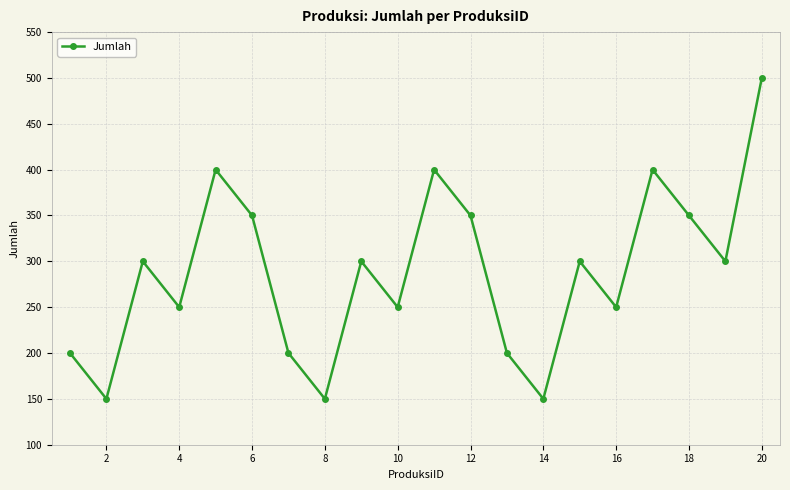

How many data points does each series have?

20